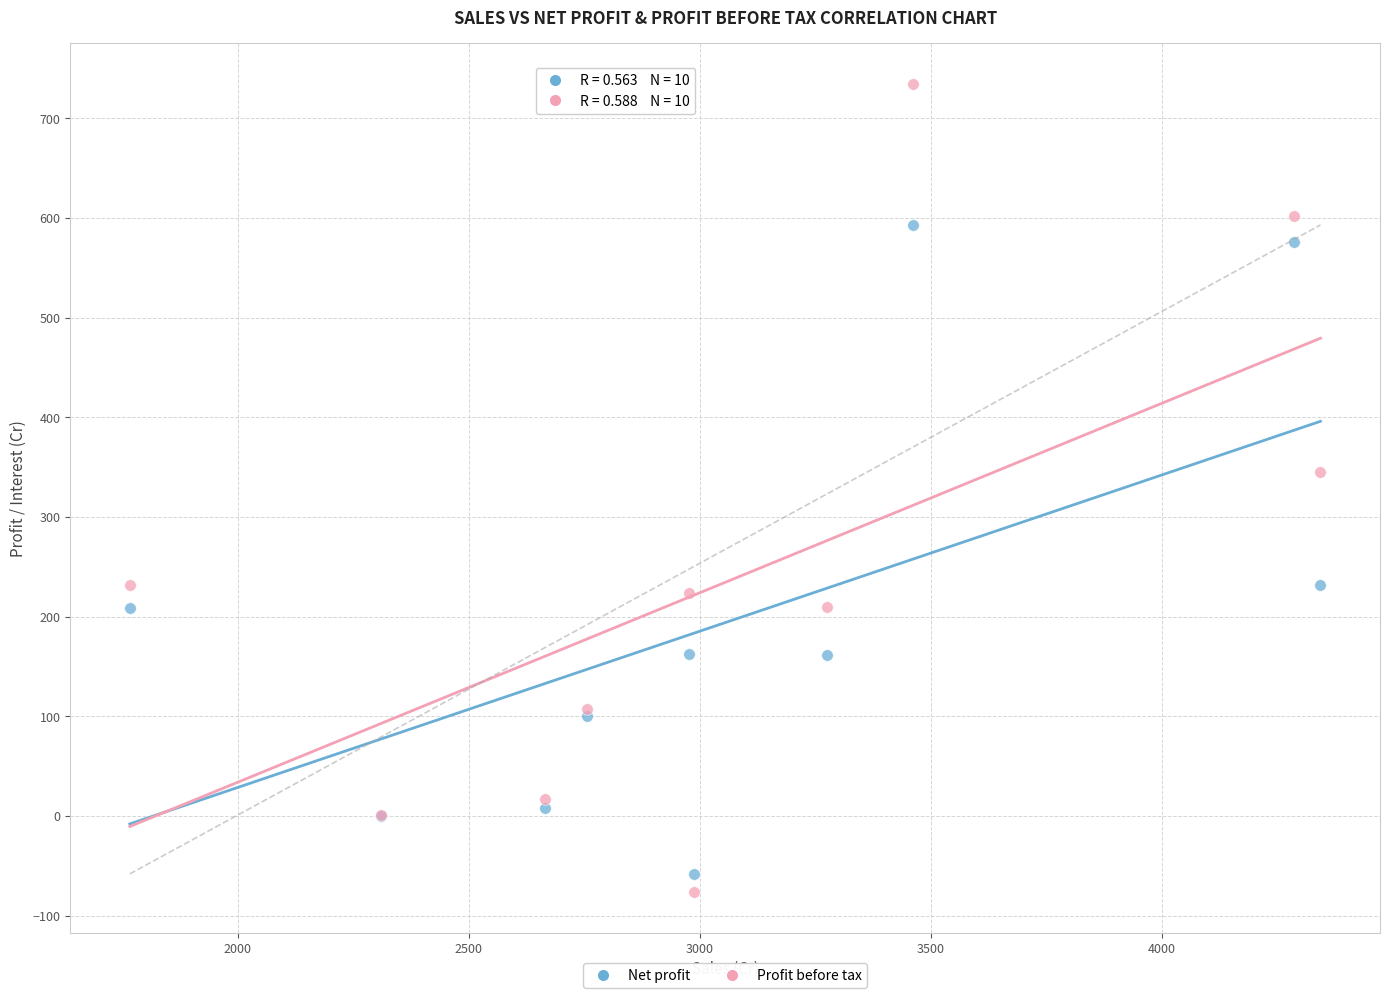

Which series has the largest Y range (max minus min)?

Profit before tax